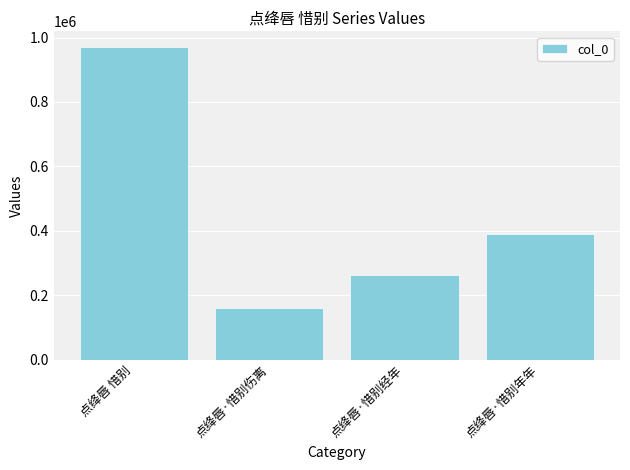

What is the sum of all values?

1783577